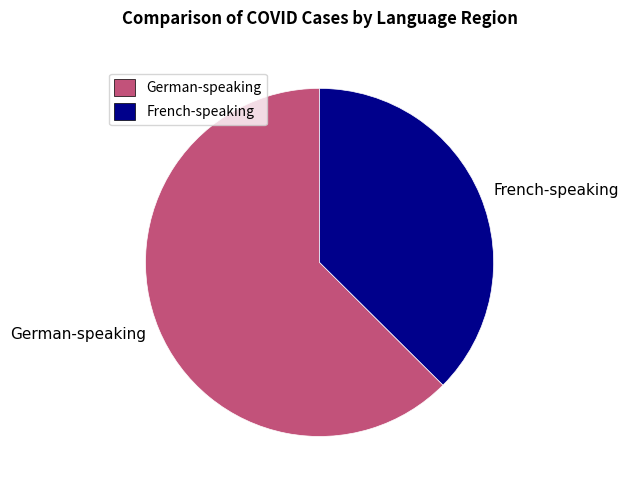

Rank the categories by value from lowest to highest.

French-speaking, German-speaking